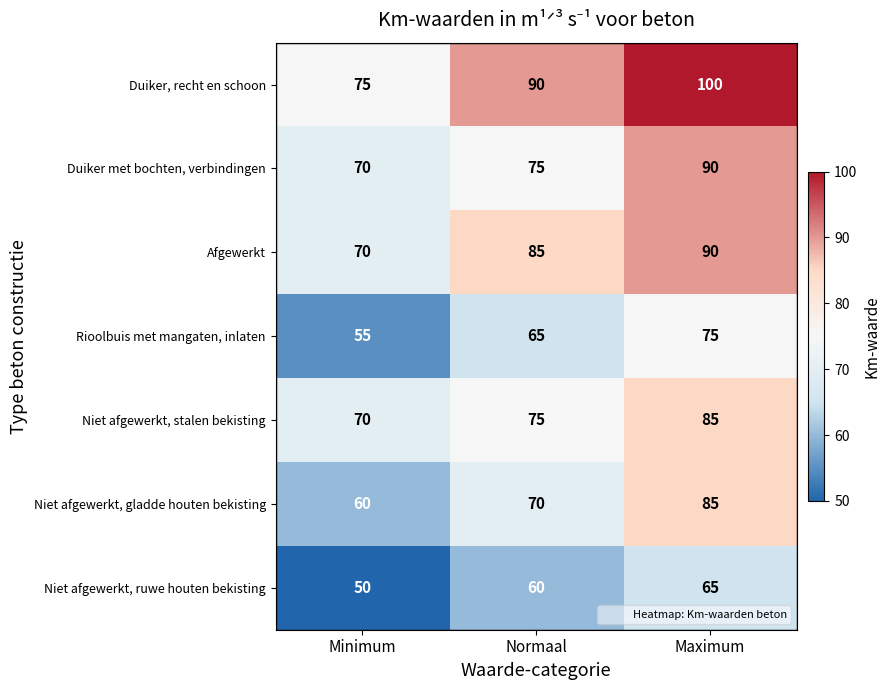

Reading left to right, extract all data points from this chart.

Duiker, recht en schoon: 75	90	100
Duiker met bochten, verbindingen: 70	75	90
Afgewerkt: 70	85	90
Rioolbuis met mangaten, inlaten: 55	65	75
Niet afgewerkt, stalen bekisting: 70	75	85
Niet afgewerkt, gladde houten bekisting: 60	70	85
Niet afgewerkt, ruwe houten bekisting: 50	60	65